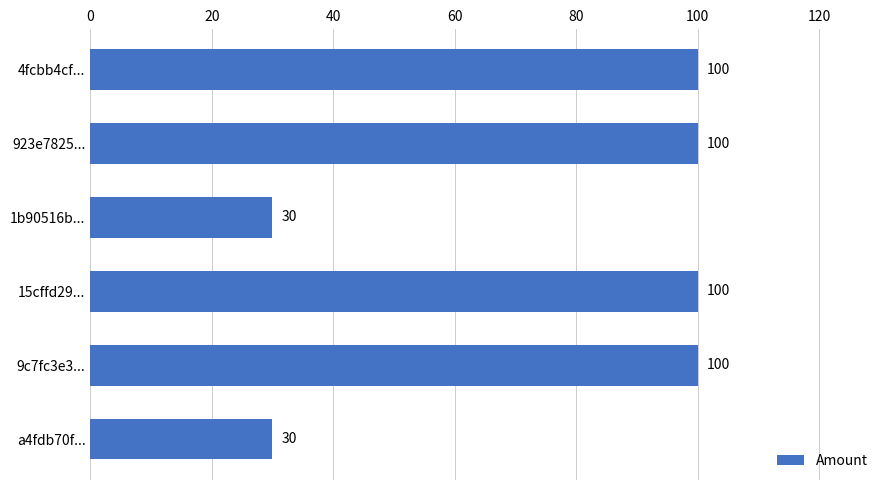

What is the difference between the second highest and minimum values?

70